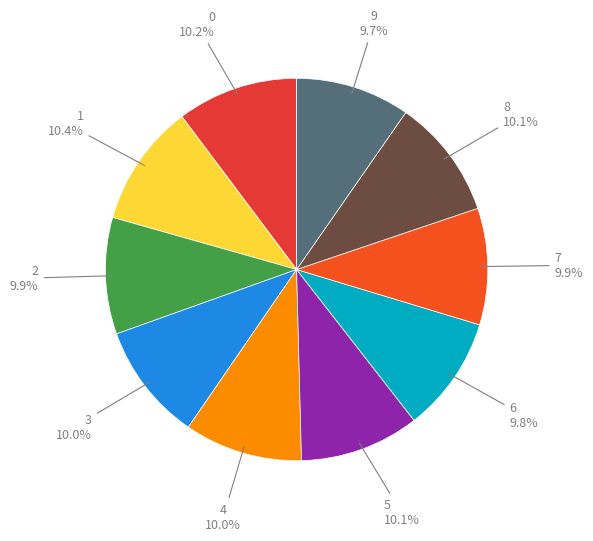

How many segments does this pie chart have?

10